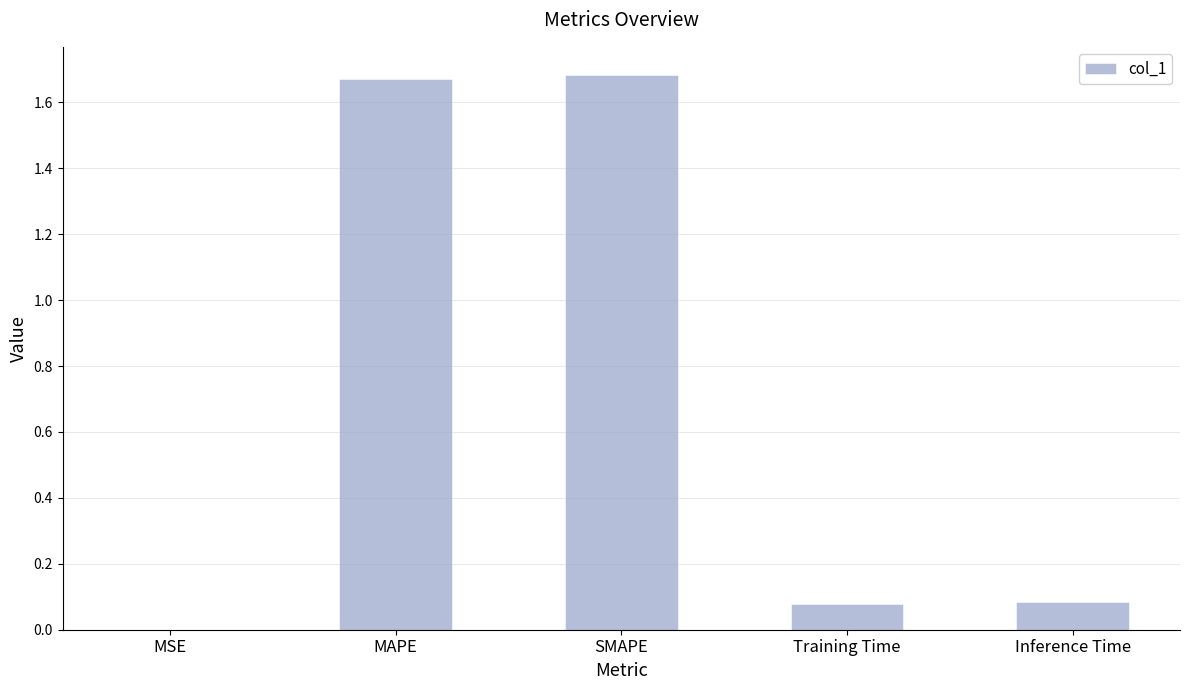

Is it true that the value at Training Time is 0.0?

False